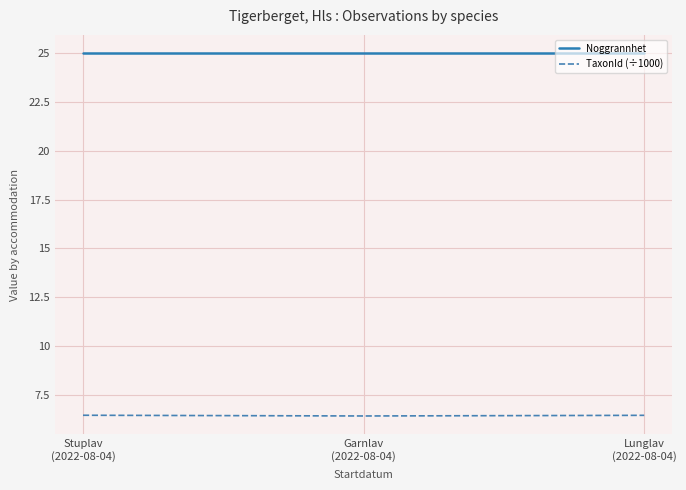

What is the approximate value of Noggrannhet at Stuplav
(2022-08-04)?

25.0